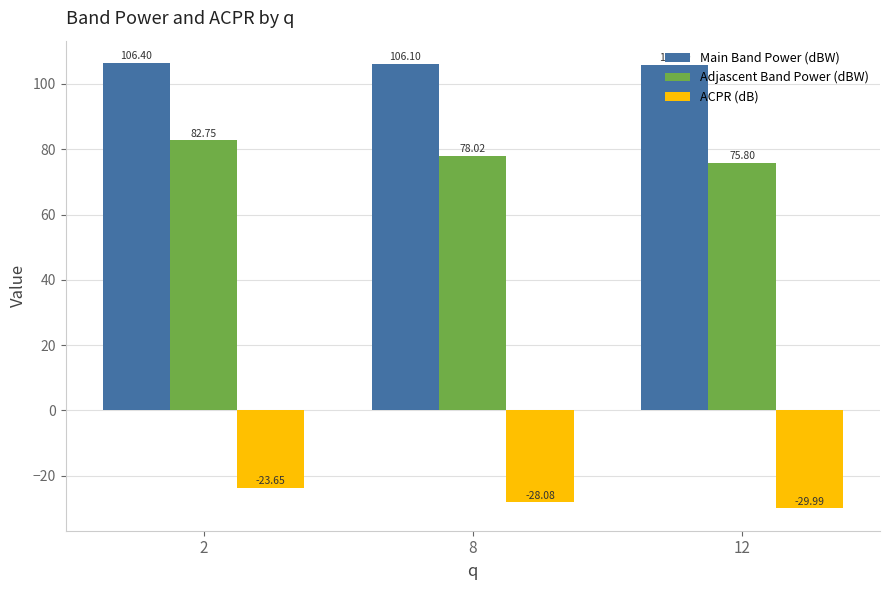

How many values in the Main Band Power (dBW) series exceed 106?

2